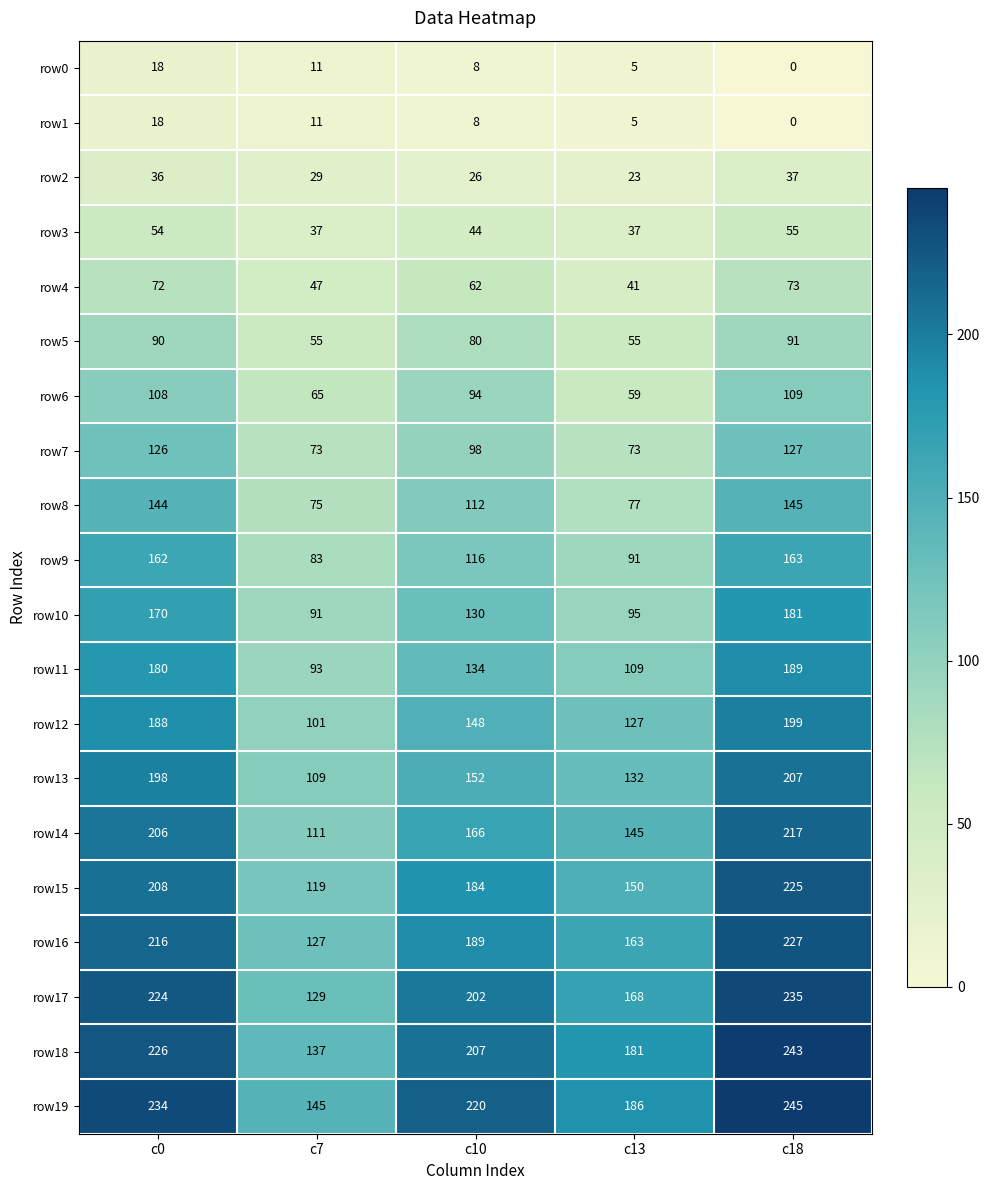

How many row14 values are between 145 and 206?

3